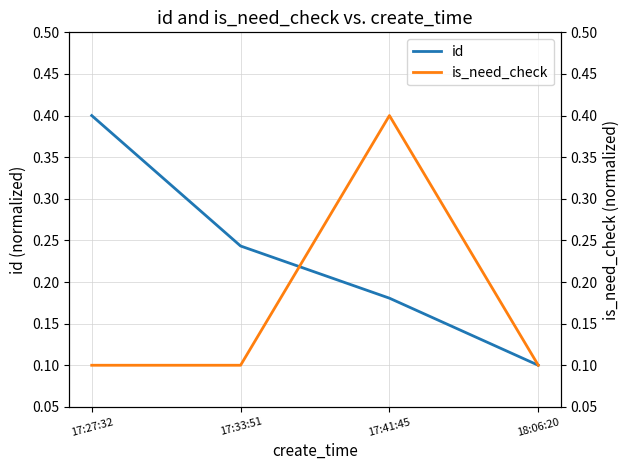

True or false: is_need_check has more than 0 points higher than both neighbors.

True